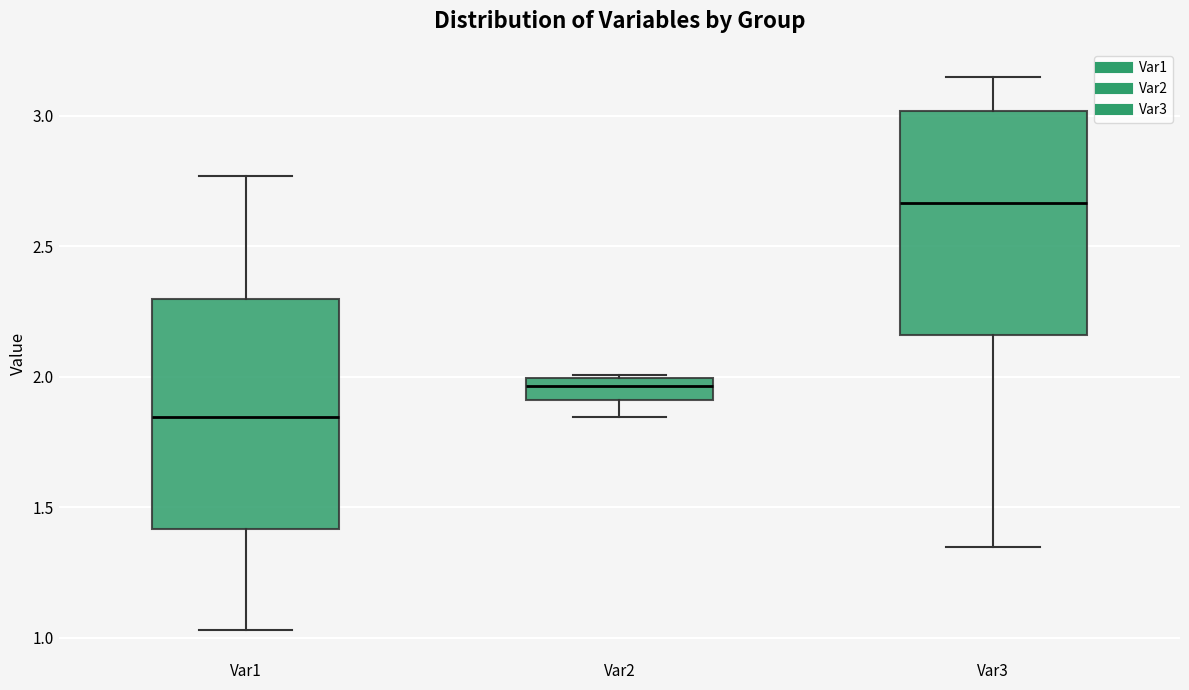

Reading left to right, transcribe this box plot: for each box, give where its median line is, the range the box spans, and where its two whiskers end, as read against the y-axis. The values are not printed on the chart, so give them approximately, as read against the axis.

Var1: median 1.85, box 1.40 to 2.30, whiskers 1.05 to 2.75
Var2: median 1.95, box 1.90 to 2.00, whiskers 1.85 to 2.00
Var3: median 2.65, box 2.15 to 3.00, whiskers 1.35 to 3.15